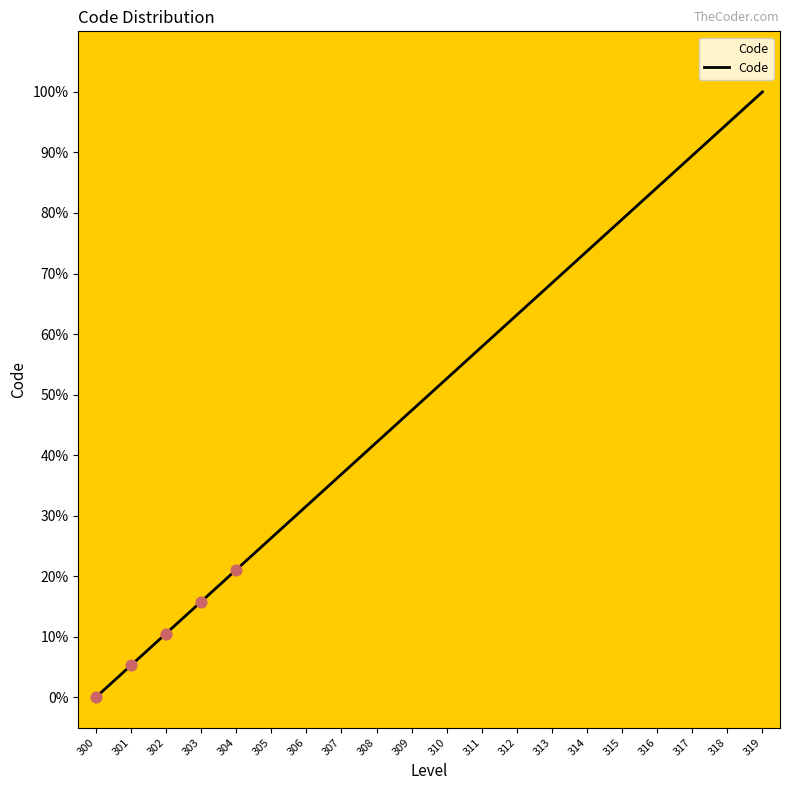

Which has a higher value, 303 or 301?

303